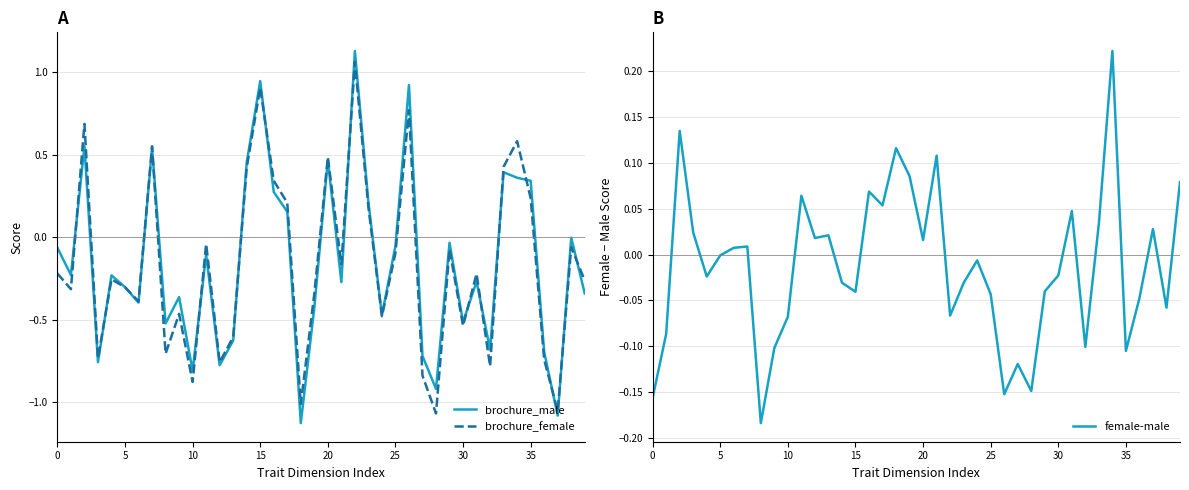

Is the value of female-male at 5 greater than the value of brochure_male at 33?

No